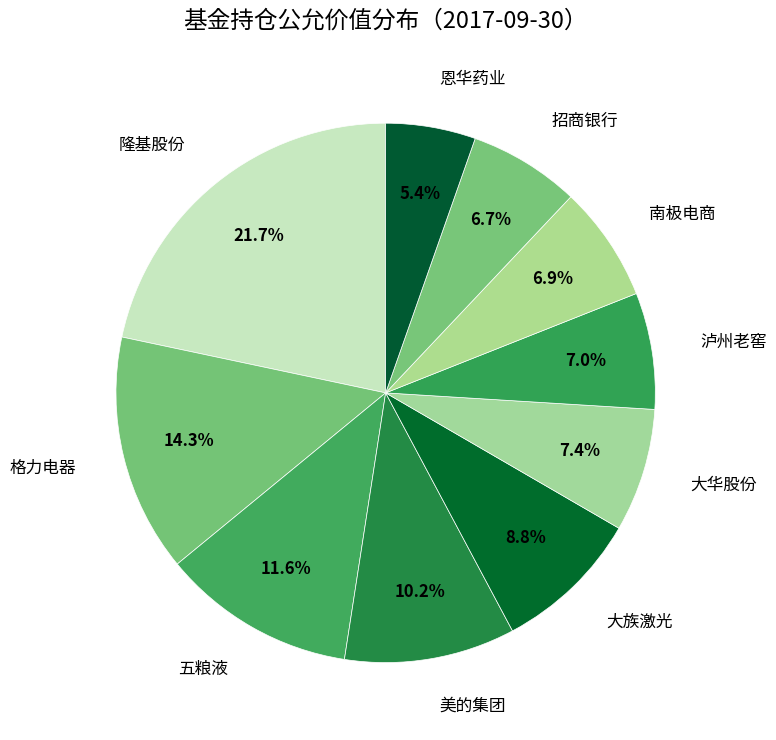

Which has a higher value, 美的集团 or 恩华药业?

美的集团